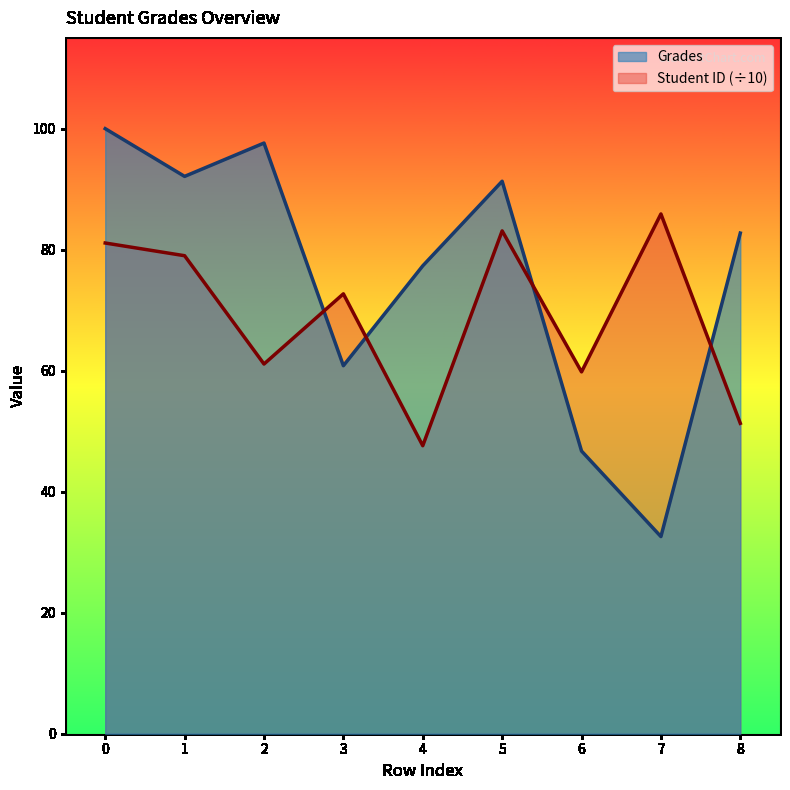

Which series has the widest spread of values?

Grades